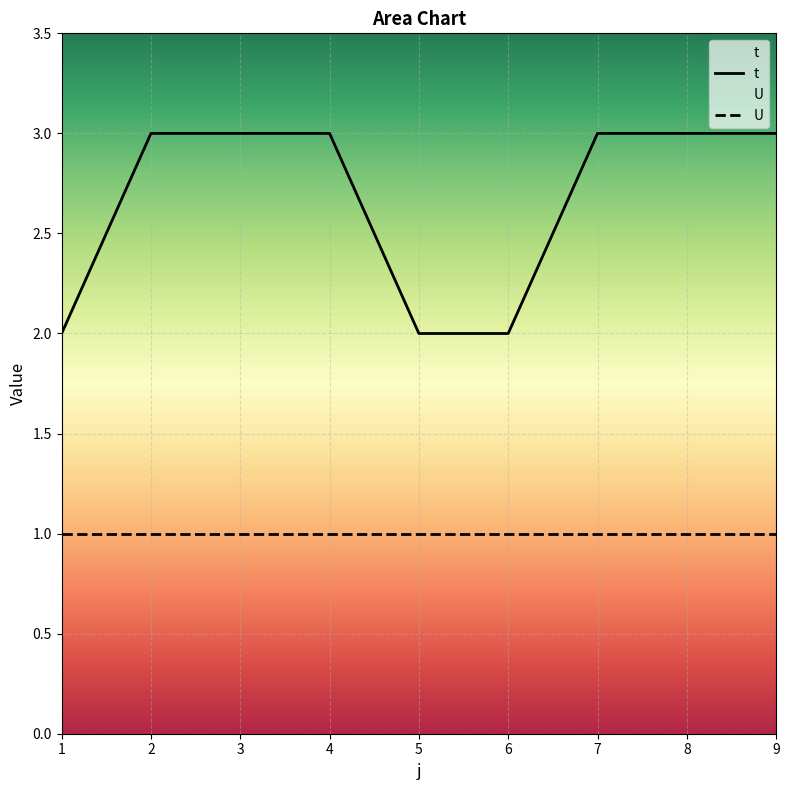

What is the change in value from 2 to 5?

-1